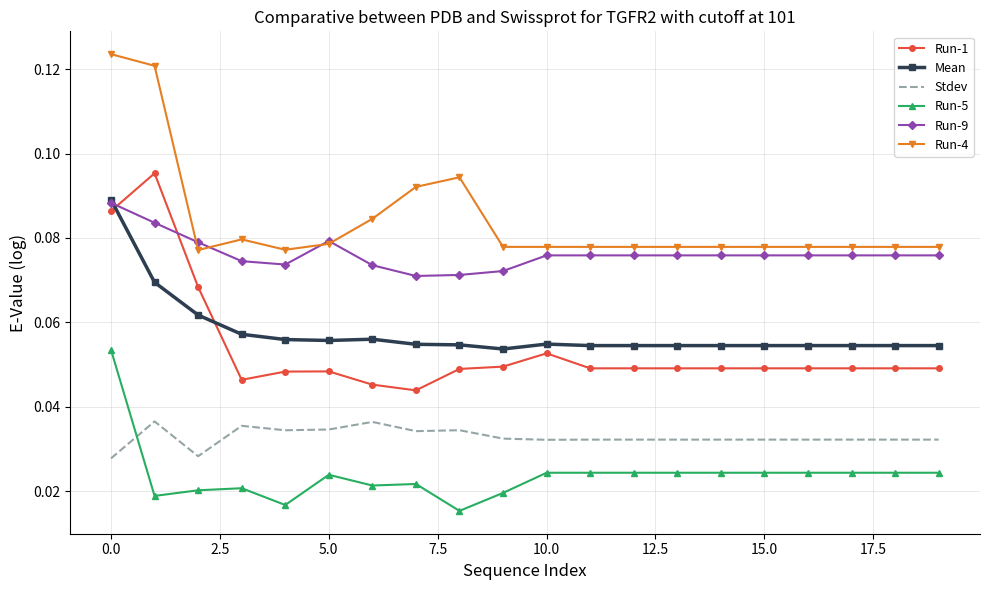

At how many categories does at least one series exceed 0?

20